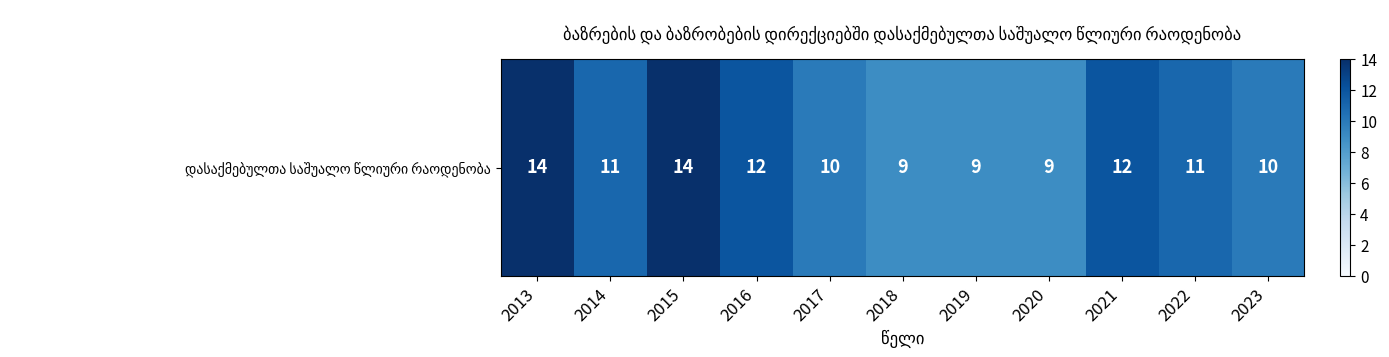

Reading left to right, what are all the values shown in this chart?

14	11	14	12	10	9	9	9	12	11	10